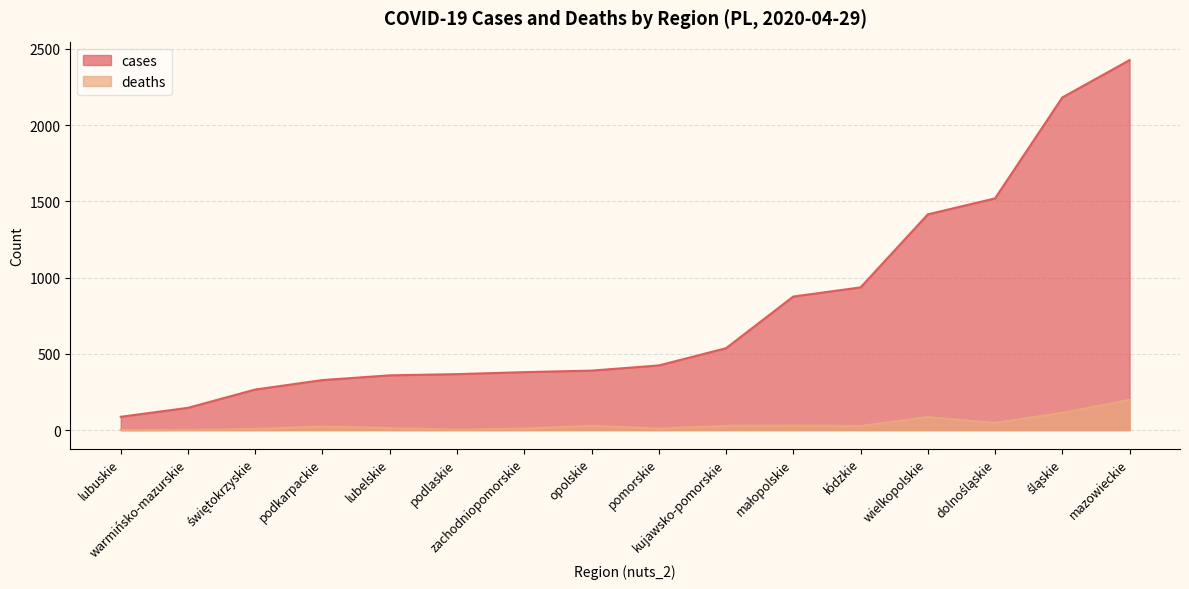

What is the label of the 14th point from the right?

świętokrzyskie